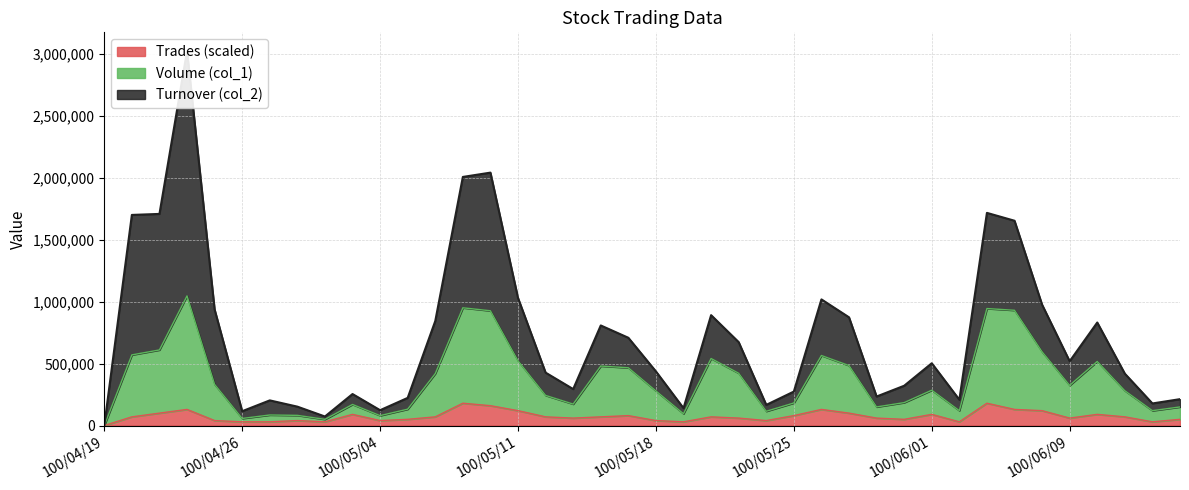

At which category is the sum across all series the highest?

100/04/22